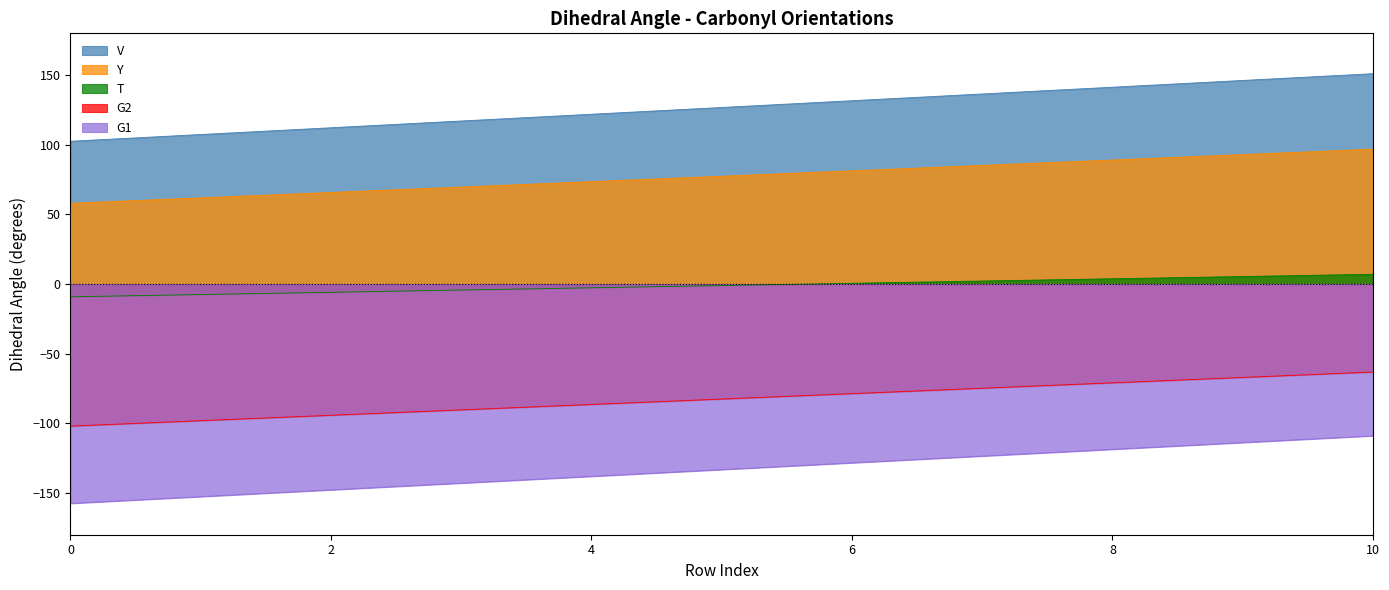

At which label is Y closest to 77?

5